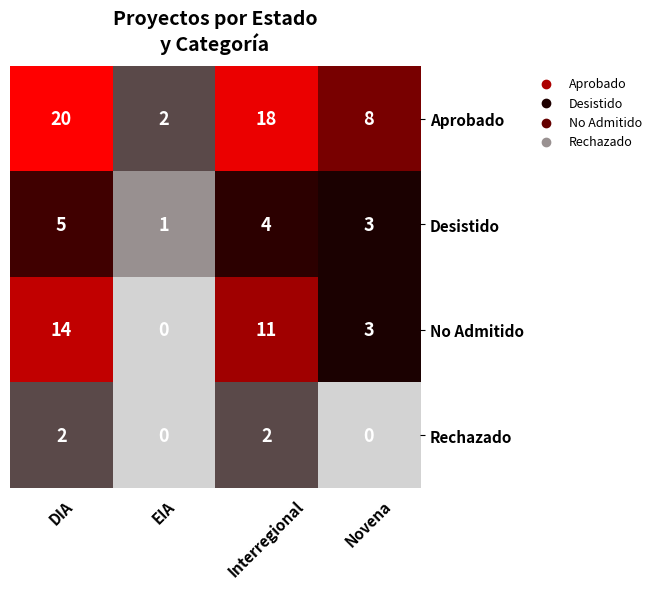

What is the difference between the maximum and minimum values in the Aprobado series?

18